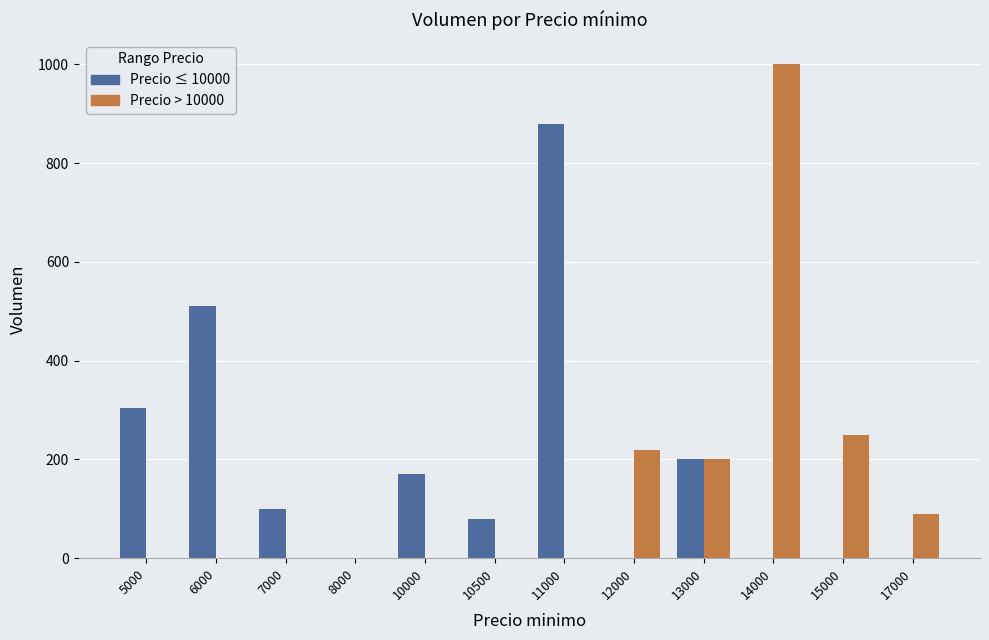

Reading left to right, list all the values displayed in this chart.

Precio ≤ 10000: 305	510	100	0	170	80	880	0	200	0	0	0
Precio > 10000: 0	0	0	0	0	0	0	220	200	1000	250	90